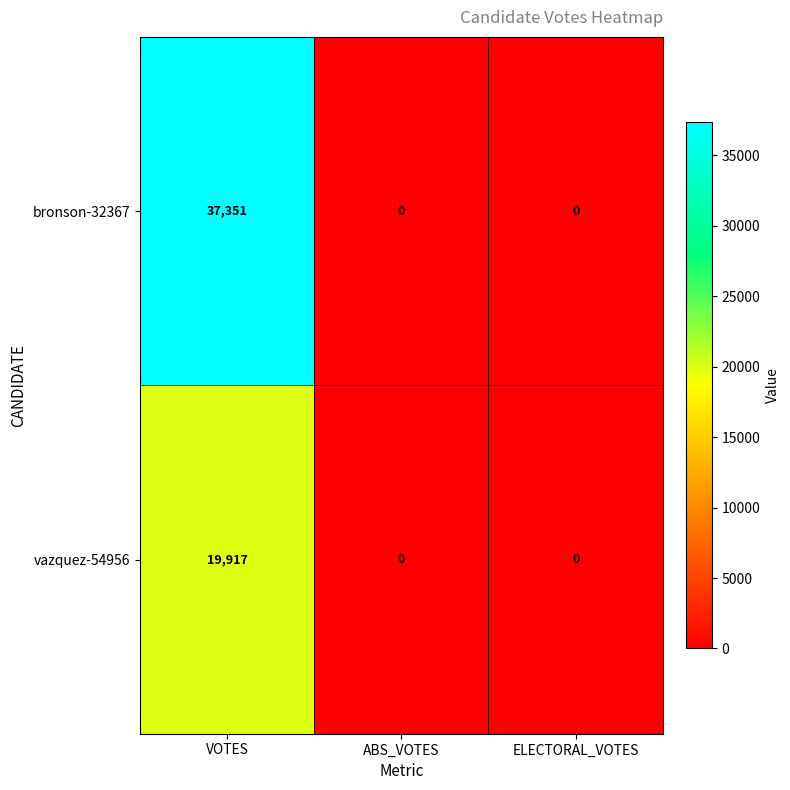

What is the average value of the bronson-32367 series?

12450